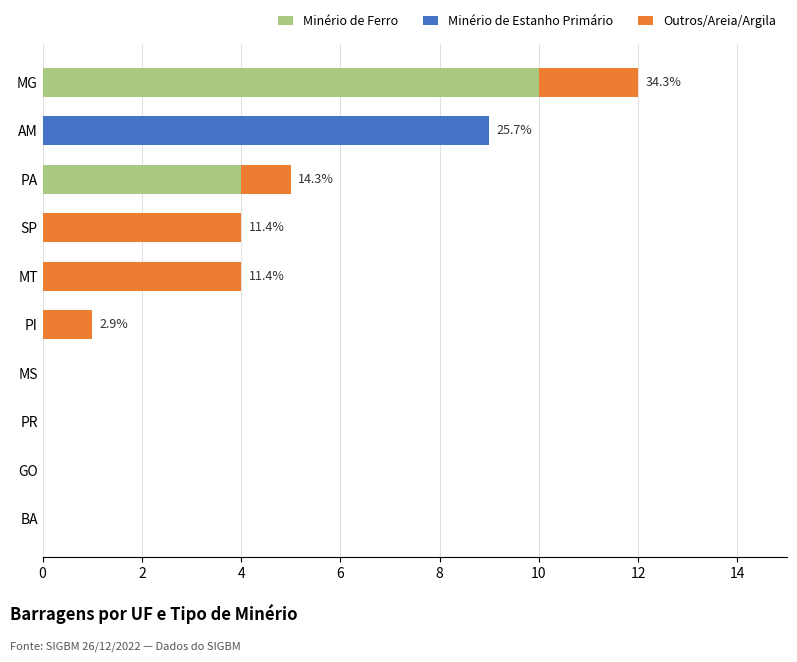

True or false: Minério de Ferro has a value of -6 at GO.

False